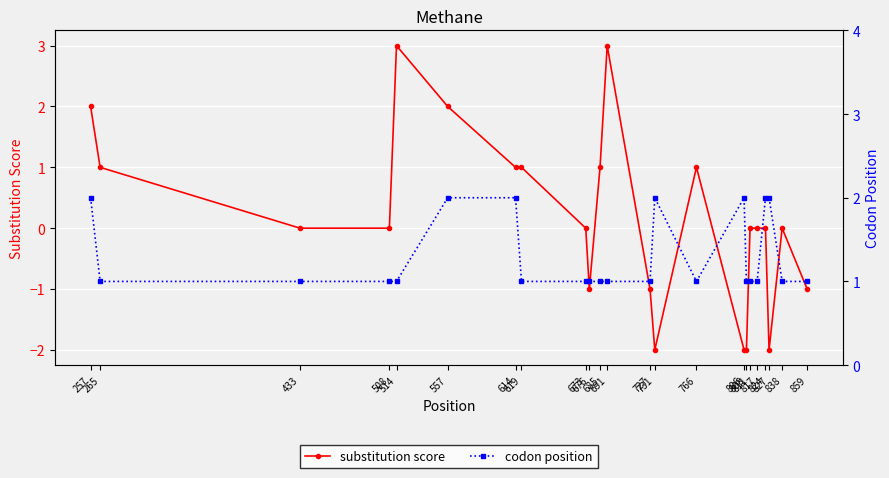

Reading left to right, what are all the values shown in this chart?

substitution score: 257=2	265=1	433=0	508=0	514=3	557=2	614=1	619=1	673=0	676=-1	685=1	691=3	727=-1	731=-2	766=1	806=-2	808=-2	811=0	817=0	824=0	827=-2	838=0	859=-1
codon position: 257=2	265=1	433=1	508=1	514=1	557=2	614=2	619=1	673=1	676=1	685=1	691=1	727=1	731=2	766=1	806=2	808=1	811=1	817=1	824=2	827=2	838=1	859=1